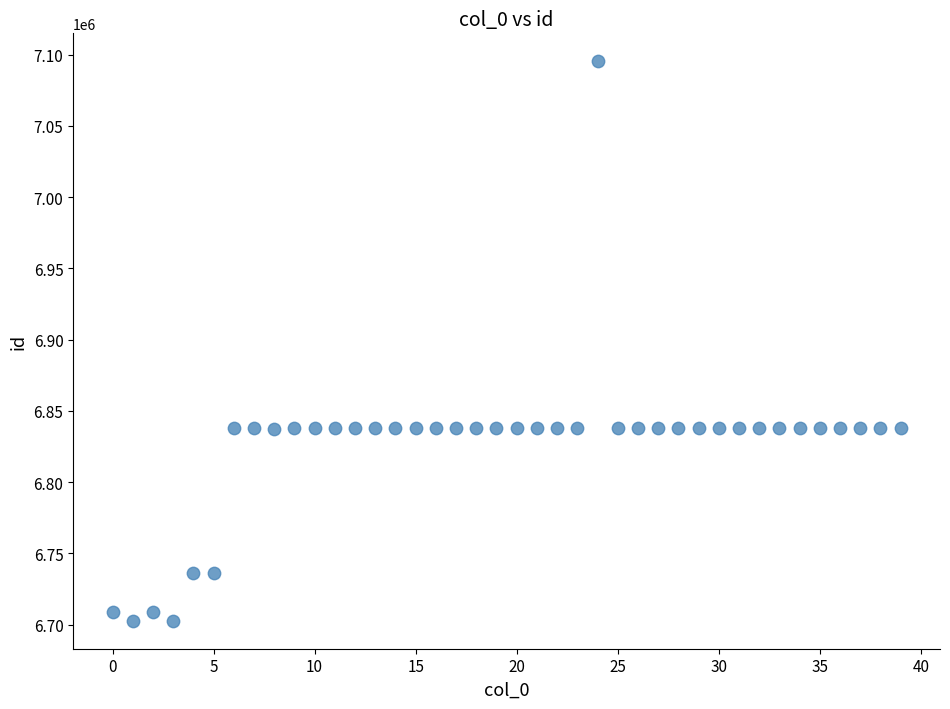

What is the range of Y values (max minus min)?

392539